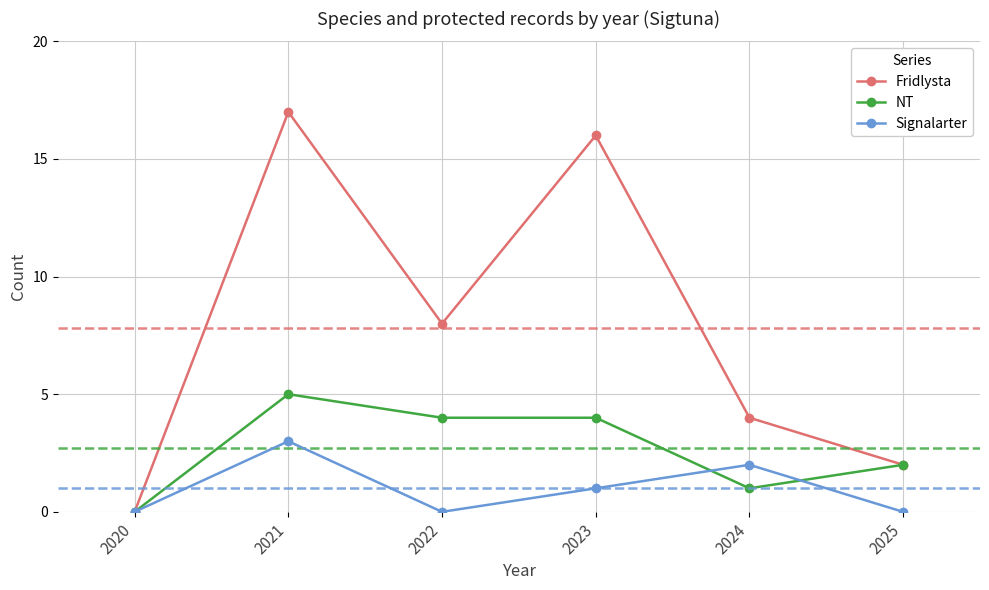

The value of NT at 2022 is 3. True or false?

False